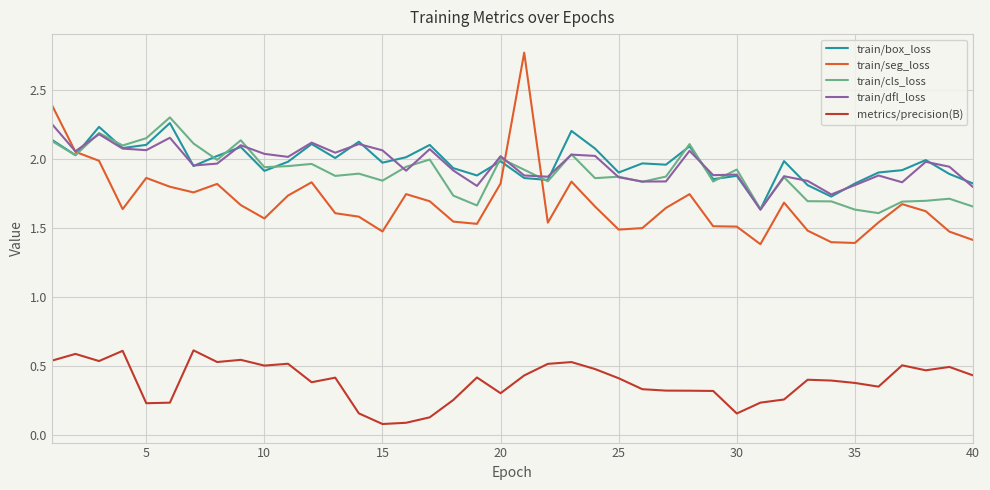

True or false: metrics/precision(B) and train/dfl_loss cross at least once.

False